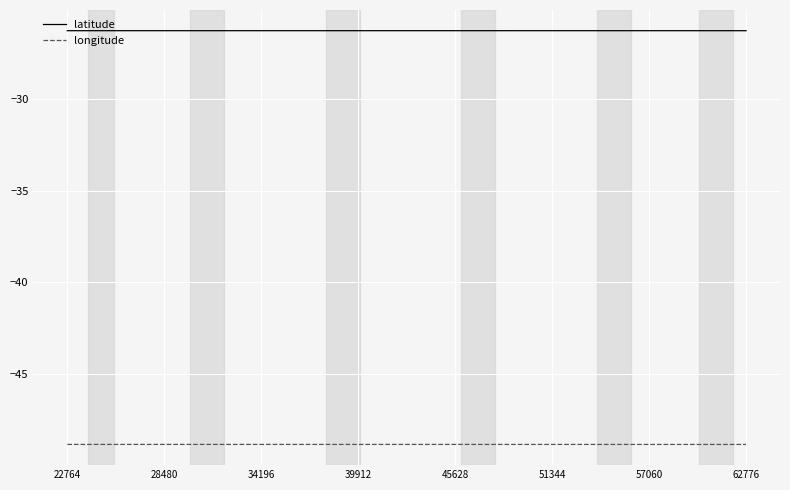

What is the highest value of the longitude series?

-48.8